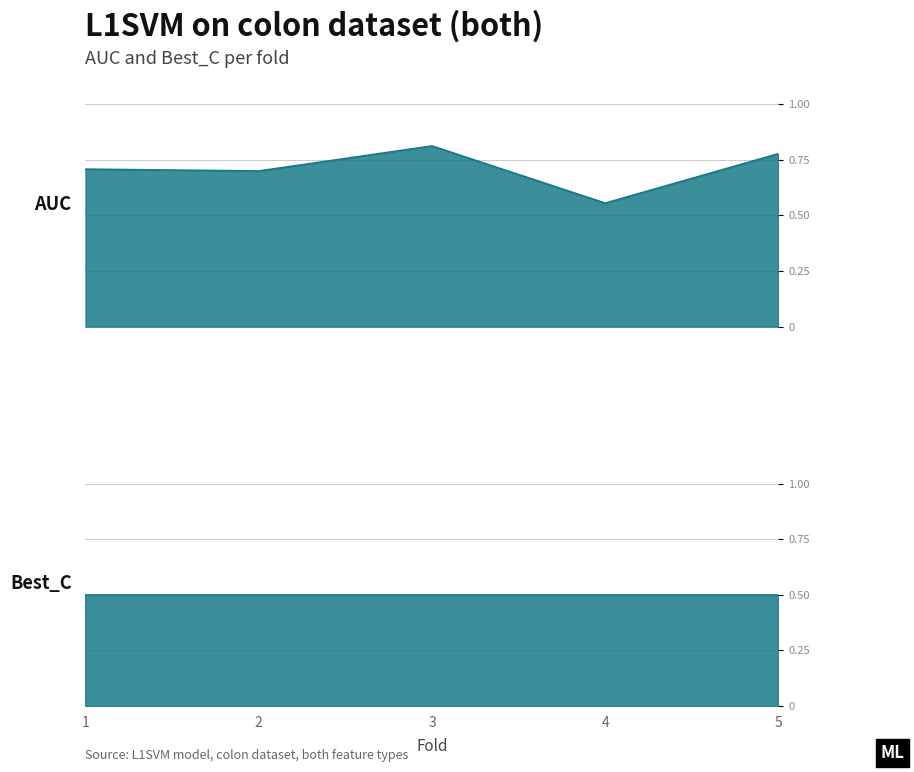

List the labels in order of value, largest first.

3, 5, 1, 2, 4